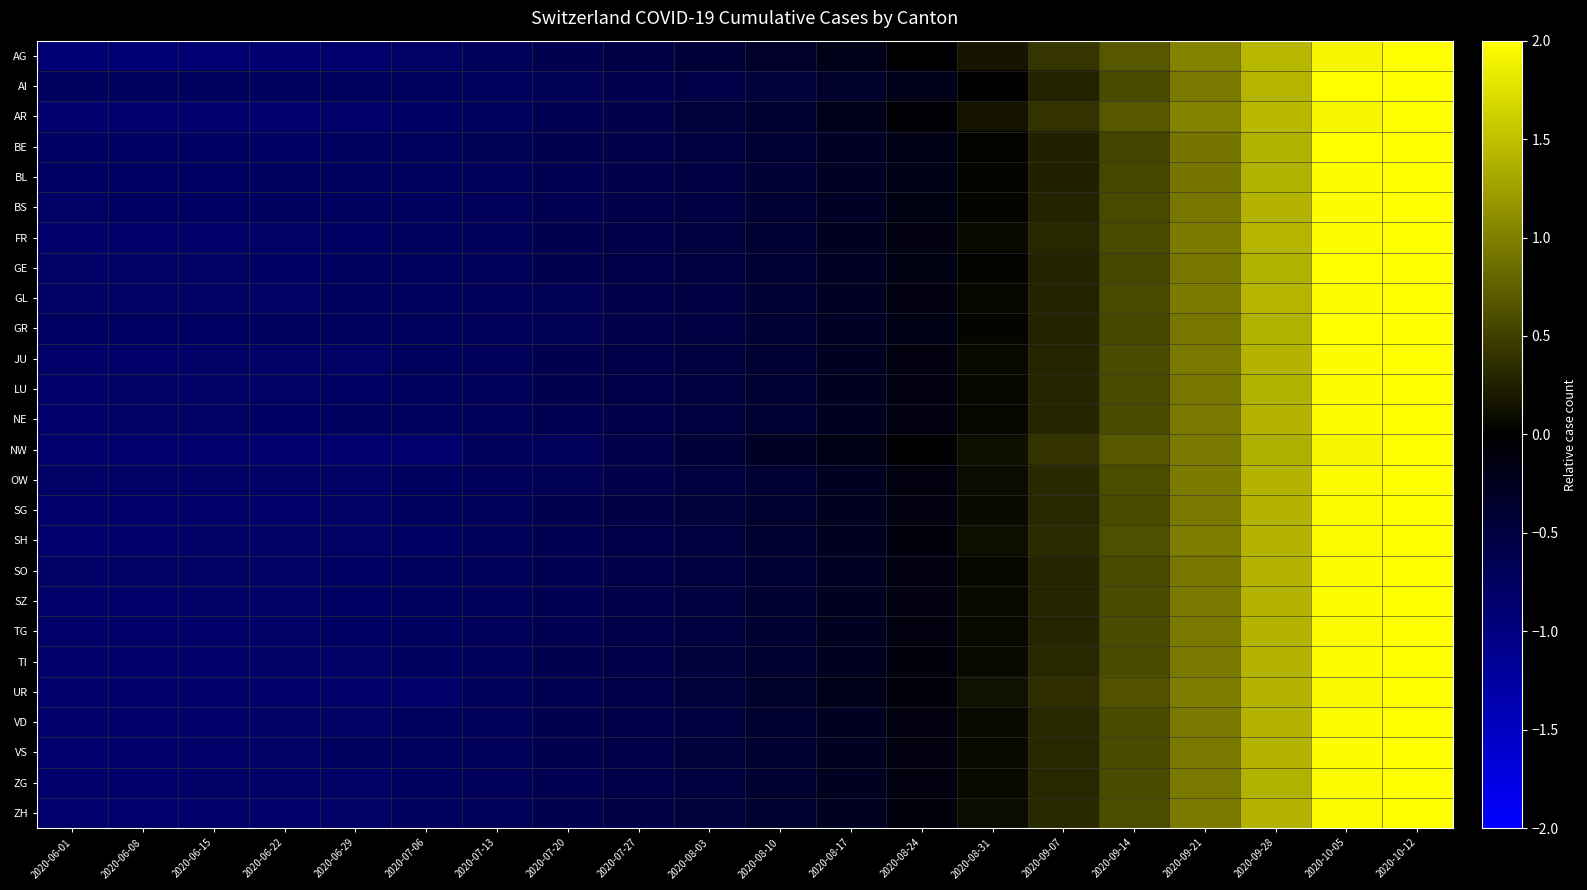

How many distinct data groups are displayed?

26